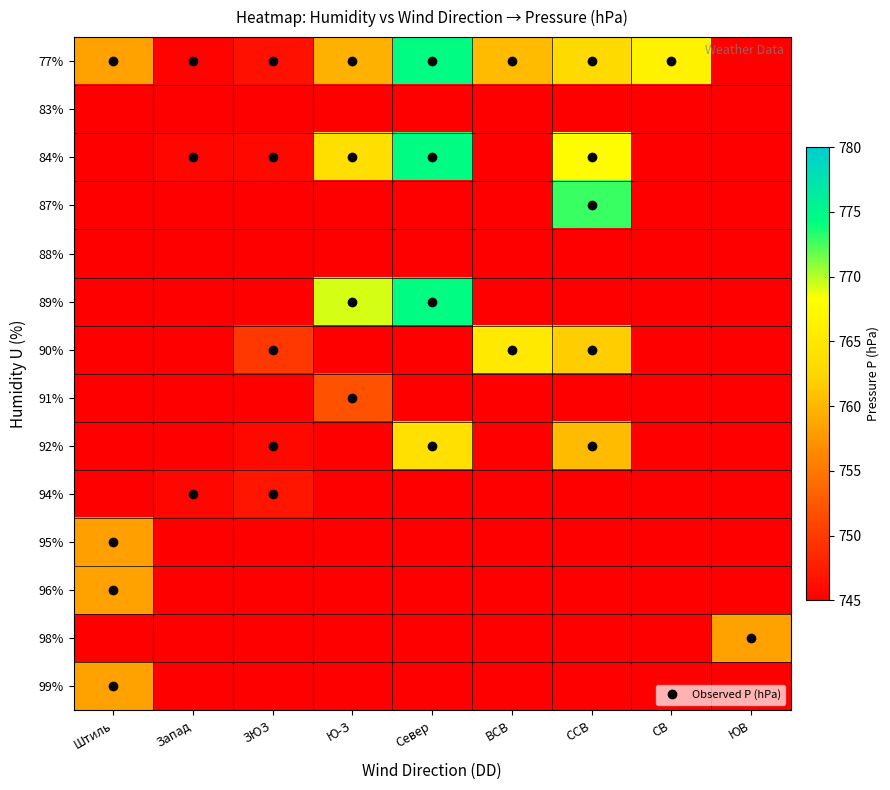

How many data points does each series have?

9